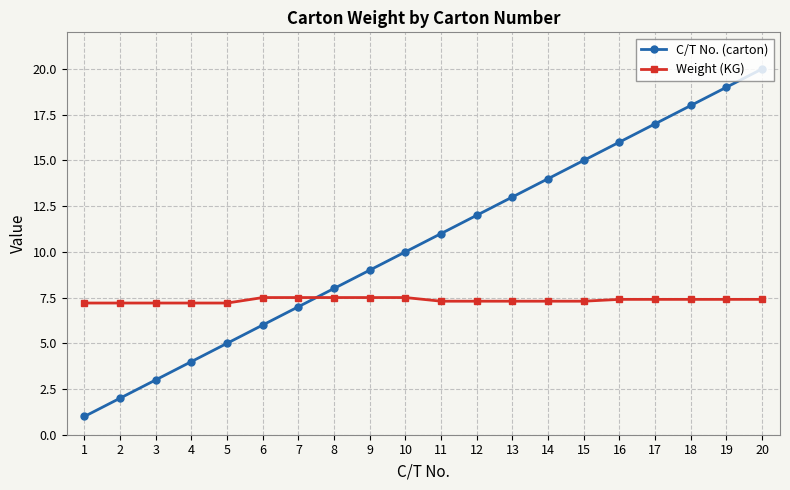

Which series has the widest spread of values?

C/T No. (carton)